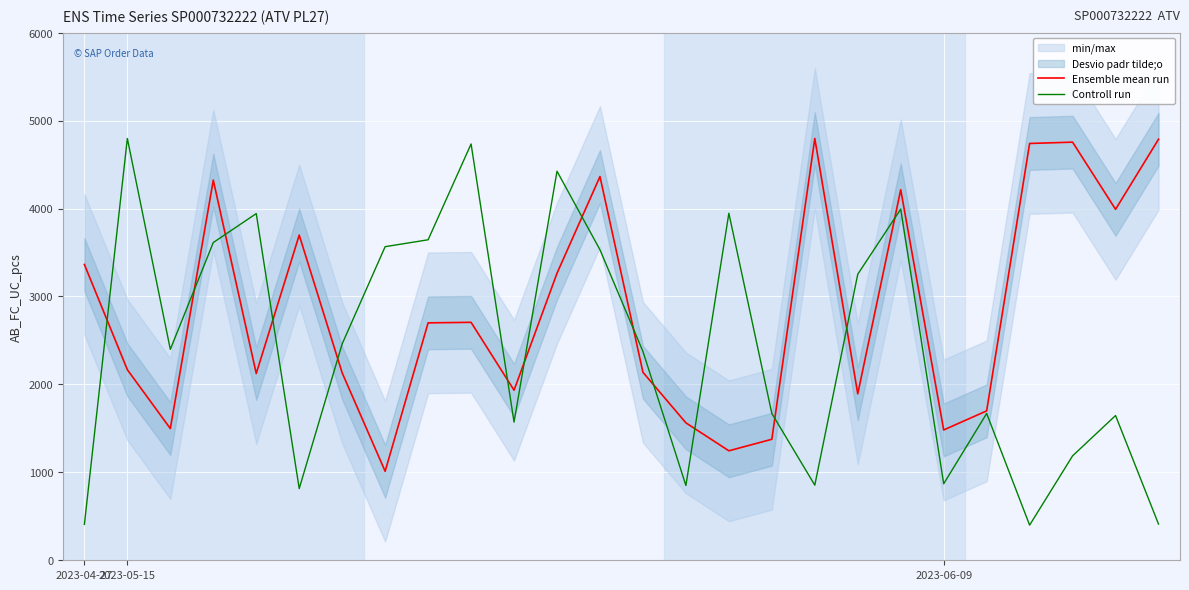

What is the total value across all series at 11?

7688.7